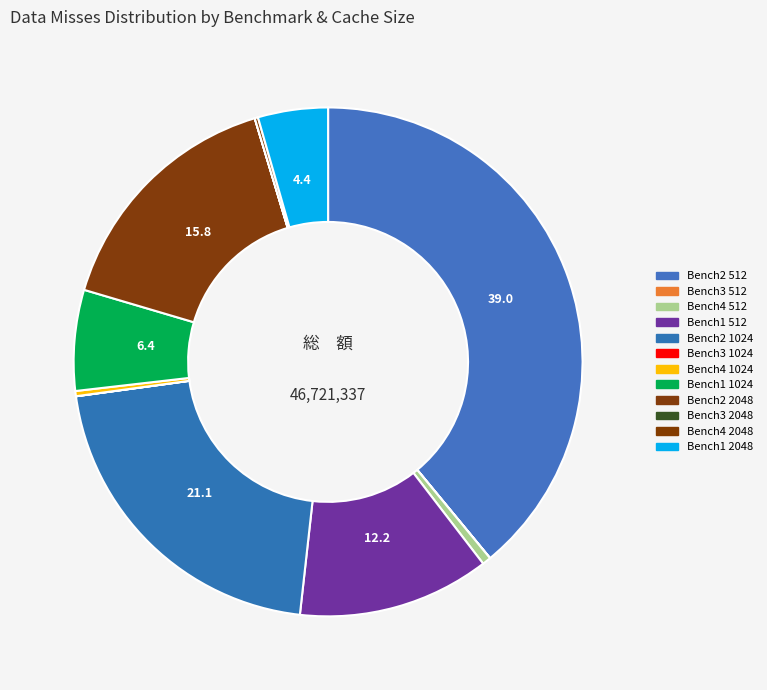

Count the number of slices in the pie.

12